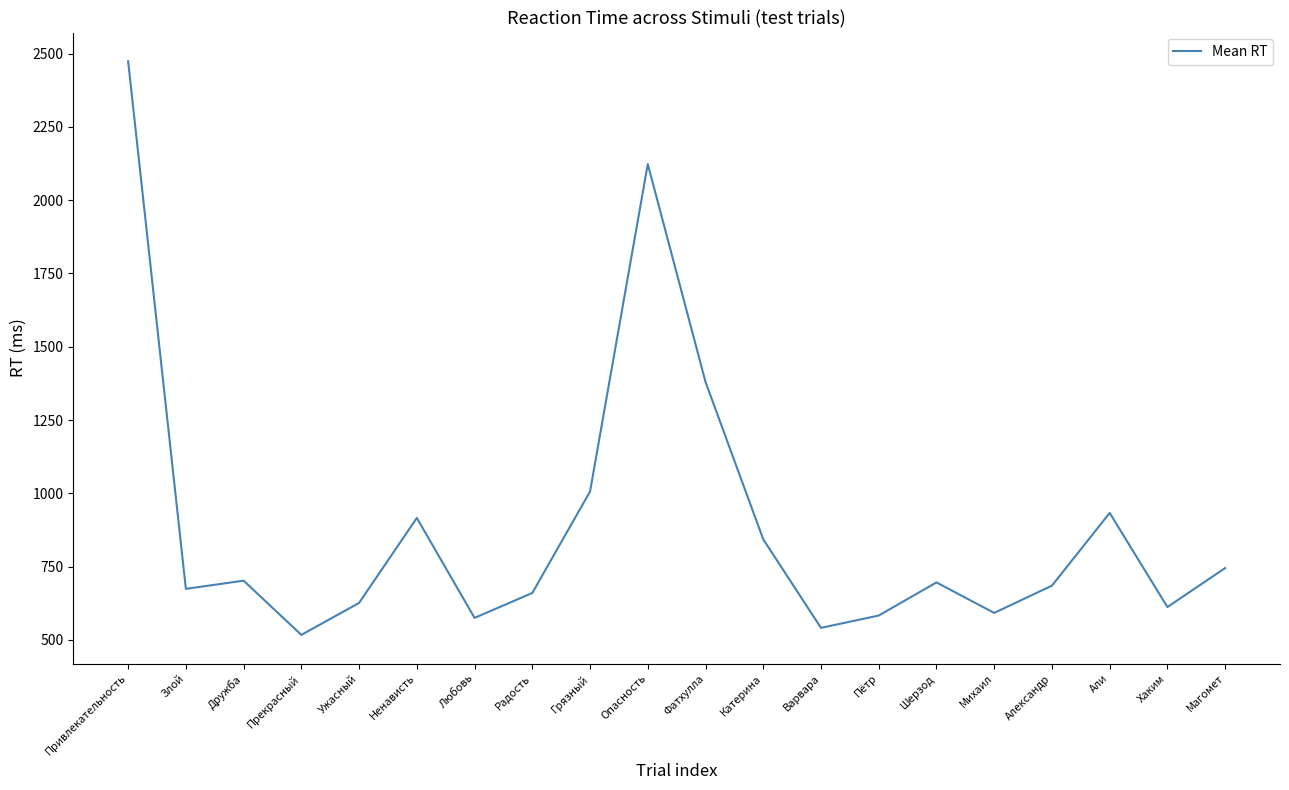

Is this an area chart (filled region under the line)?

No